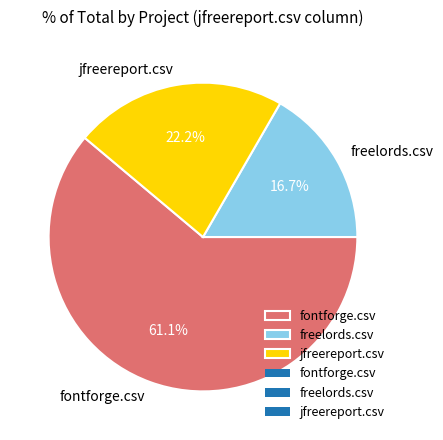

Is freelords.csv the majority of the pie?

No